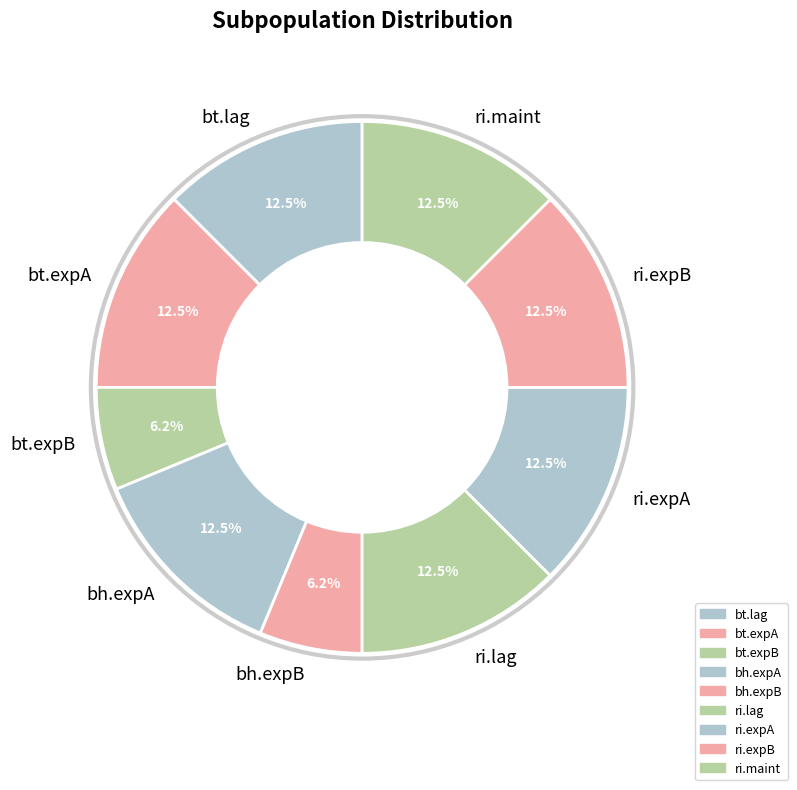

To the nearest percent, what is the combined percentage of ri.expA and bh.expA?

25%